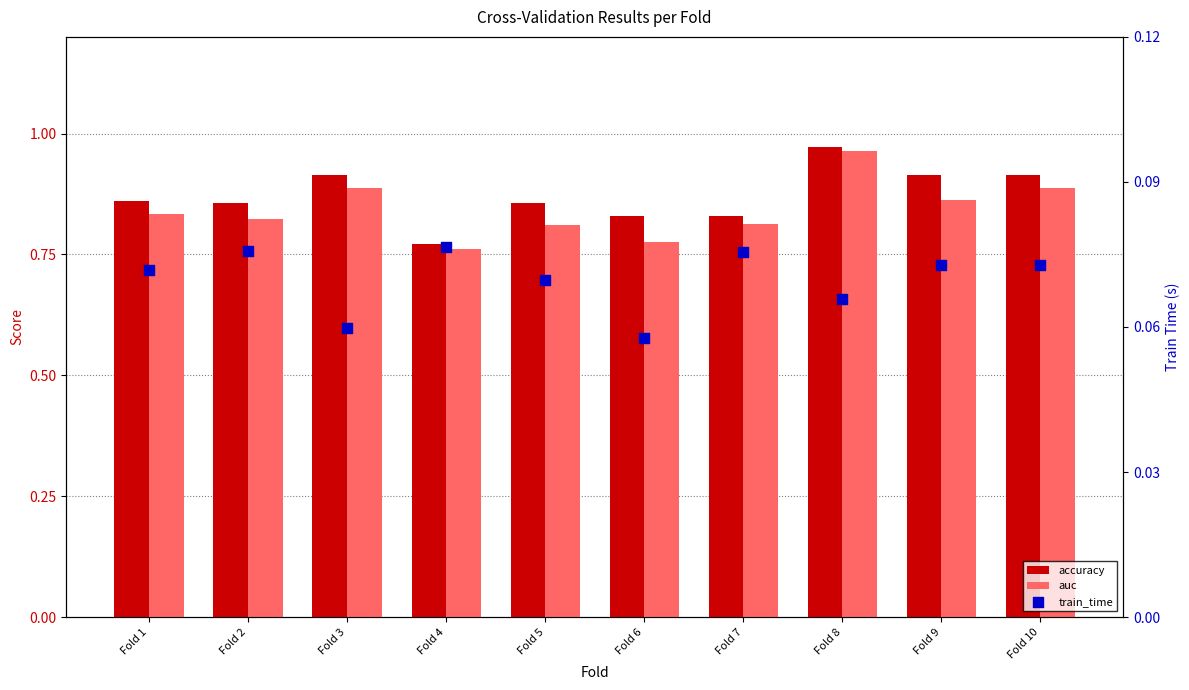

Which series reaches the maximum Y coordinate?

accuracy